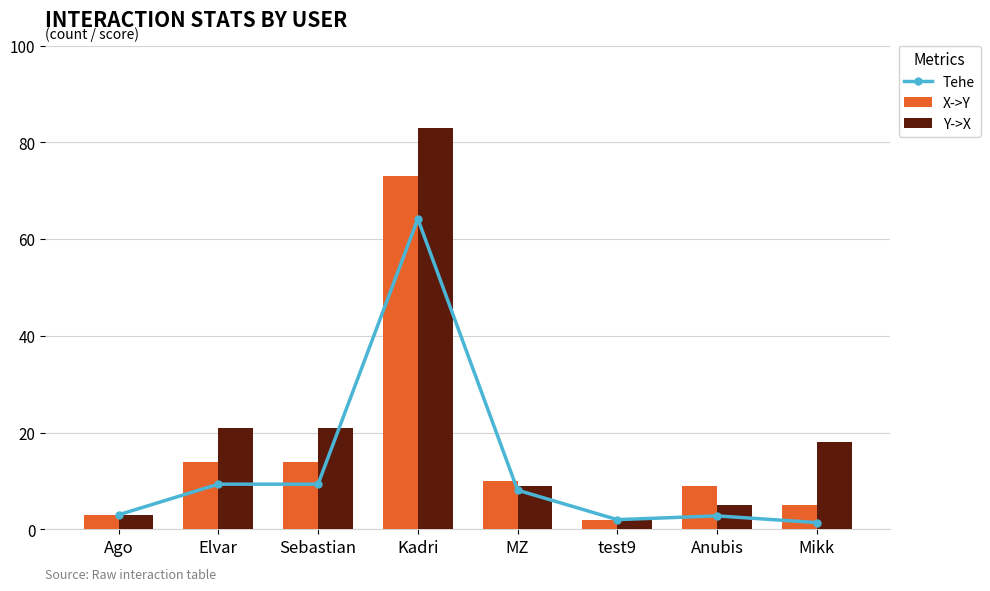

What is the average value of the Tehe series?

12.5